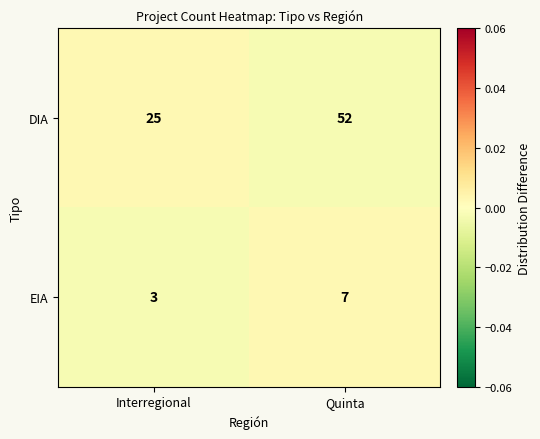

Rank the series at Interregional from lowest to highest value.

EIA, DIA